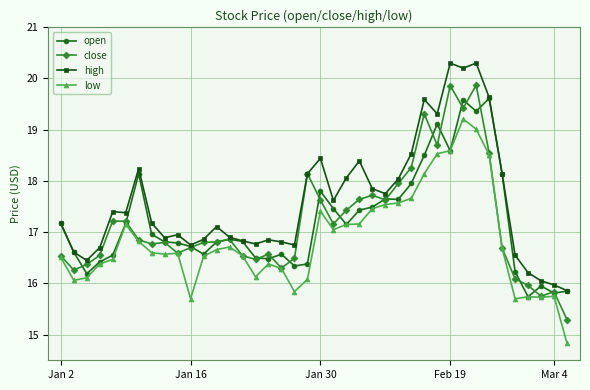

What is the lowest value of the high series?

15.9